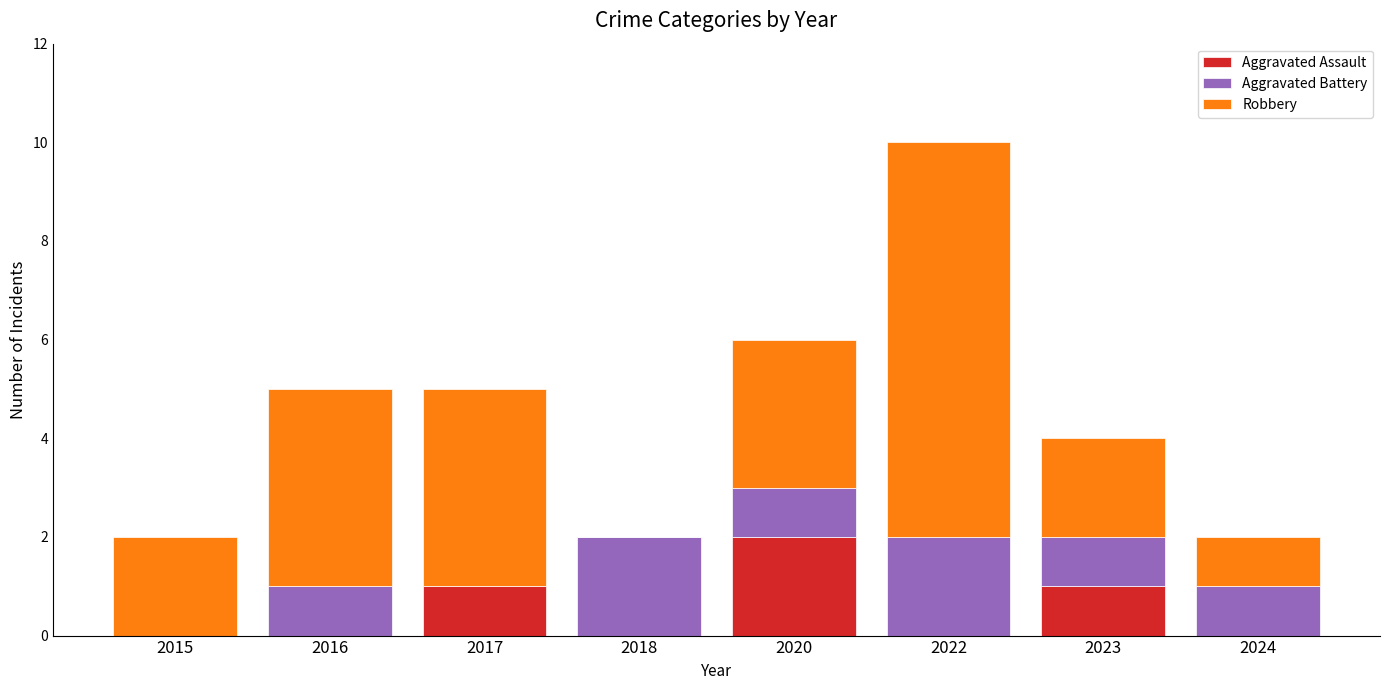

What is the total value across all series at 2017?

5